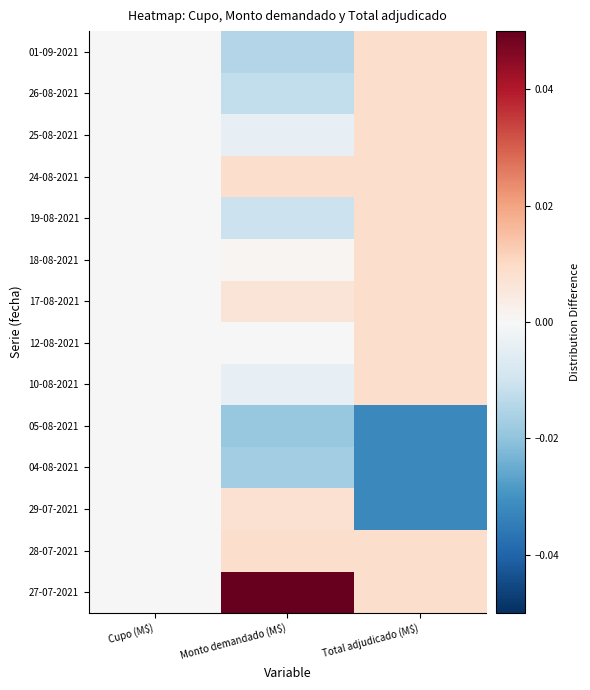

How many series are shown in this chart?

14